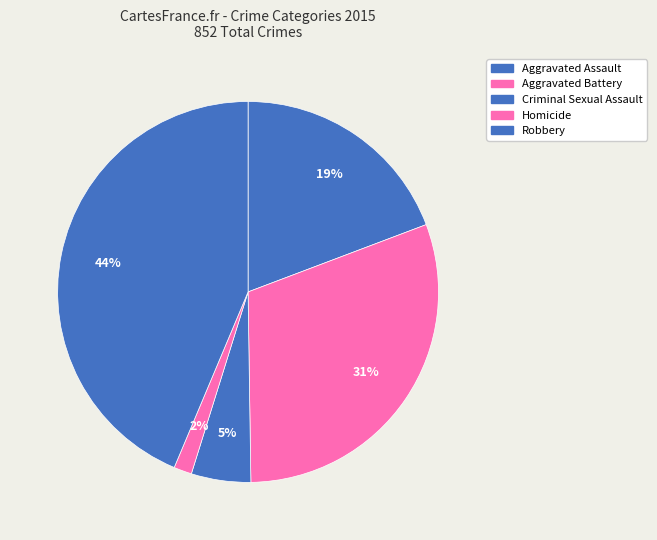

Is Homicide the majority of the pie?

No